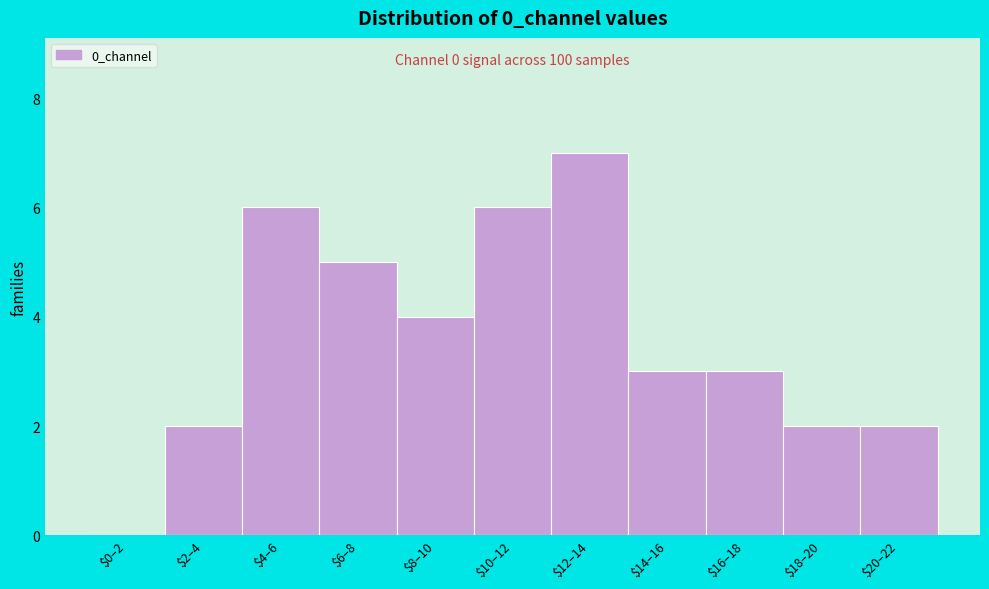

What is the maximum value shown in the chart?

7